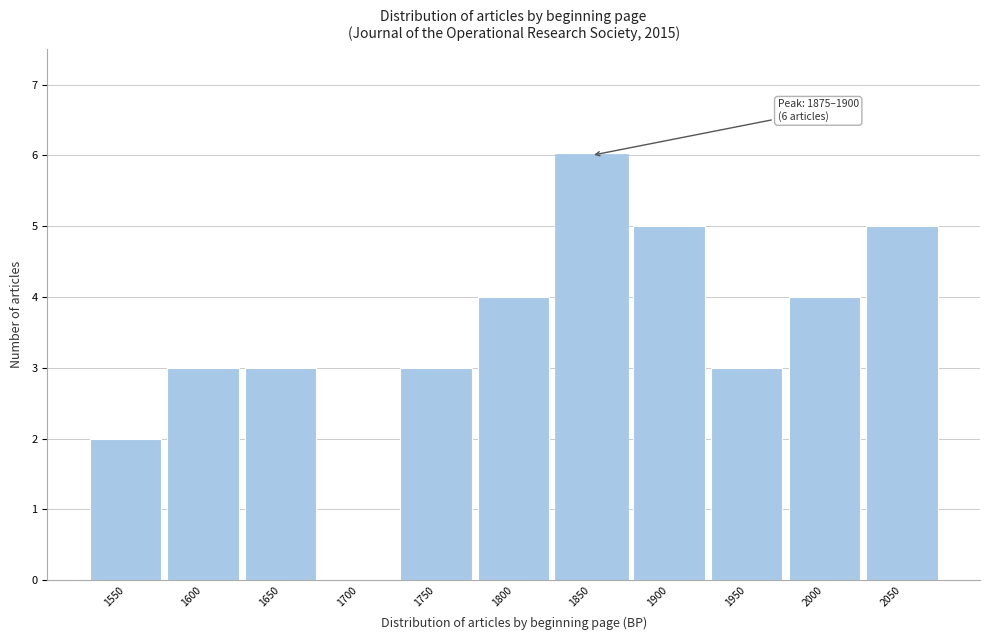

Reading left to right, what are all the values shown in this chart?

1550=2	1600=3	1650=3	1700=0	1750=3	1800=4	1850=6	1900=5	1950=3	2000=4	2050=5